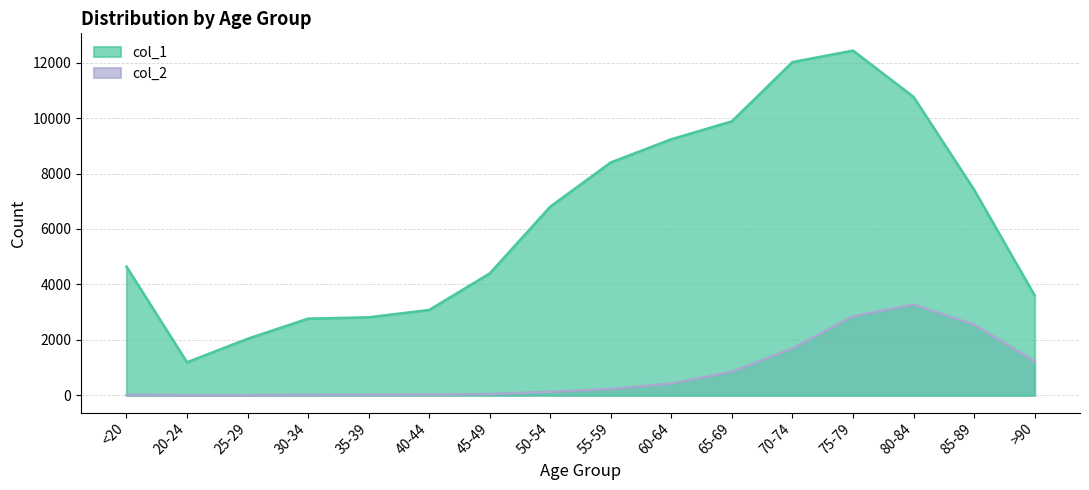

Reading right to left, extract all data points from this chart.

col_1: >90=3604	85-89=7417	80-84=10764	75-79=12434	70-74=12018	65-69=9883	60-64=9236	55-59=8400	50-54=6803	45-49=4396	40-44=3078	35-39=2814	30-34=2765	25-29=2038	20-24=1191	<20=4641
col_2: >90=1224	85-89=2548	80-84=3273	75-79=2848	70-74=1690	65-69=850	60-64=426	55-59=227	50-54=126	45-49=47	40-44=24	35-39=18	30-34=17	25-29=3	20-24=4	<20=18